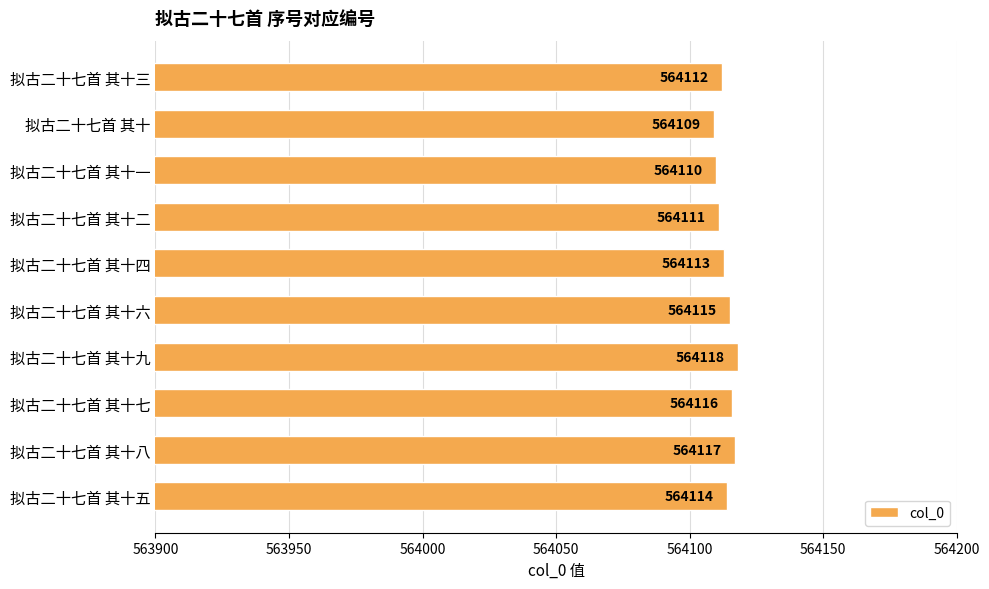

What is the difference between the values at 拟古二十七首 其十五 and 拟古二十七首 其十?

5